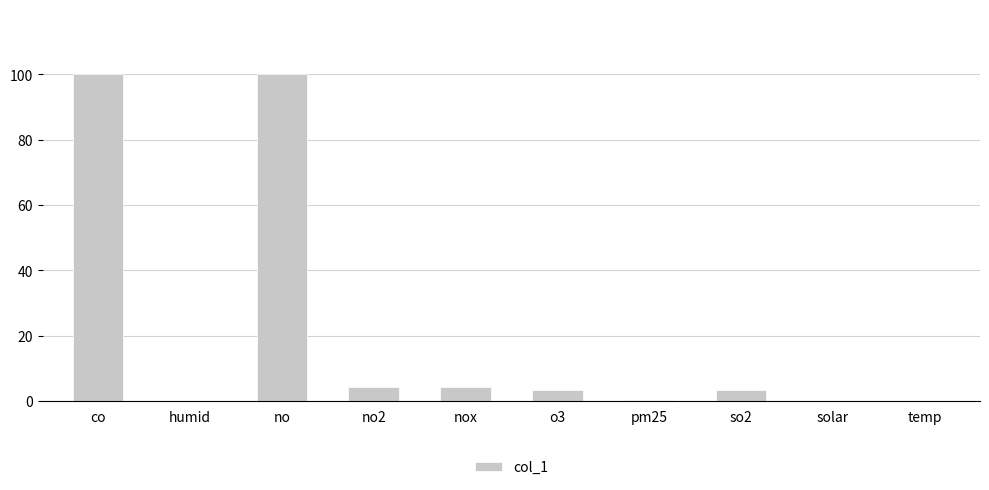

What is the sum of all values?

215.5